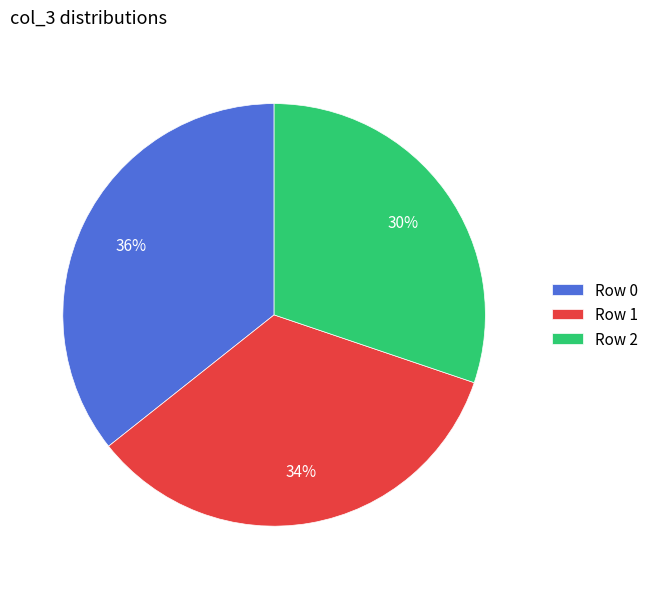

What percentage is the Row 2 slice, to the nearest percent?

30%